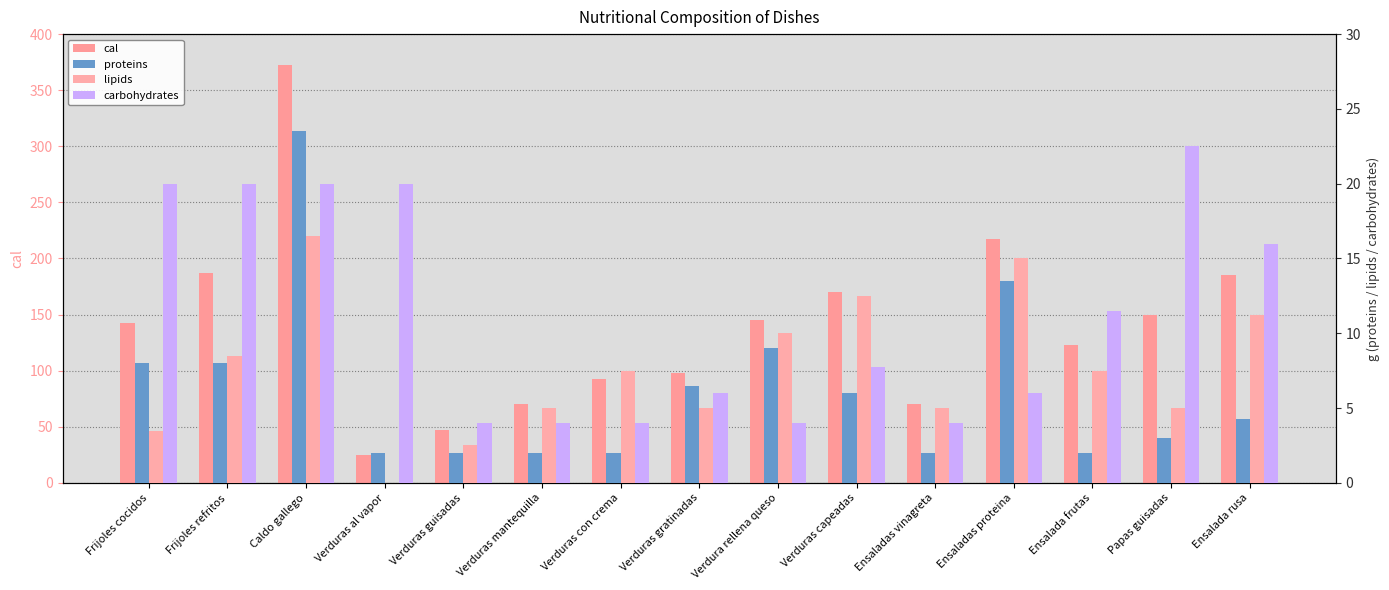

How many data points in carbohydrates are less than 7?

7